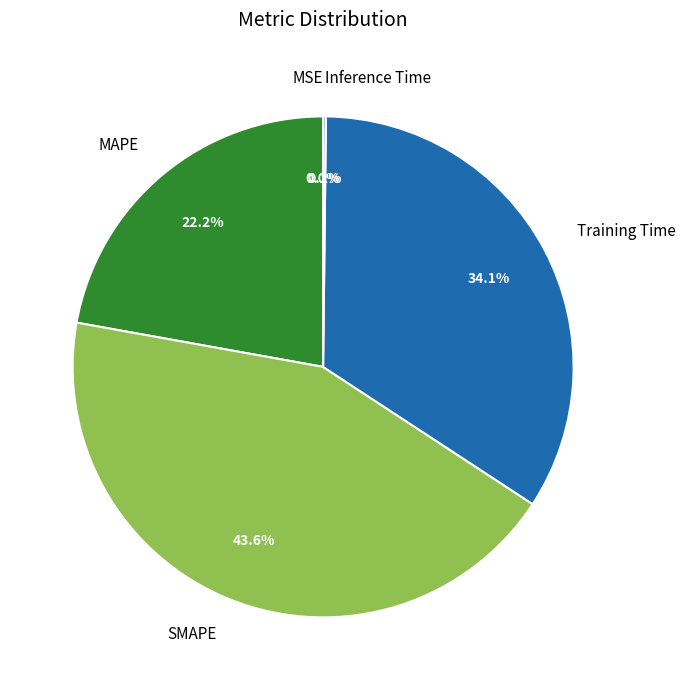

What is the largest slice in the pie chart?

SMAPE